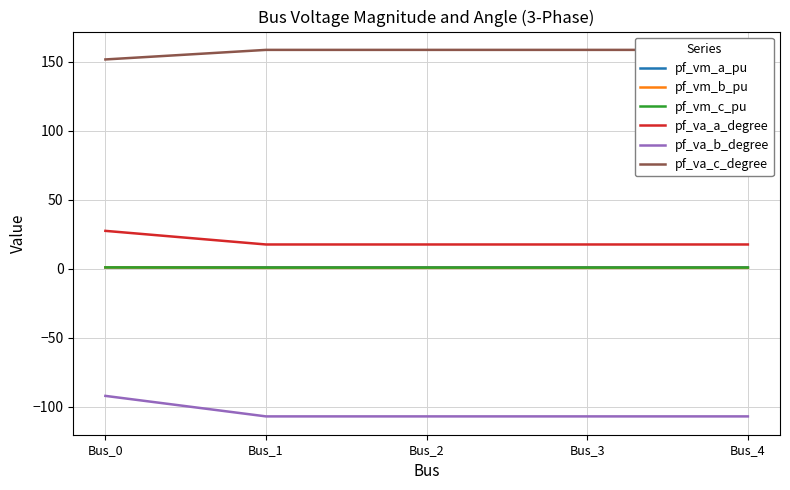

True or false: pf_va_c_degree has a value of 151.6 at Bus_0.

True